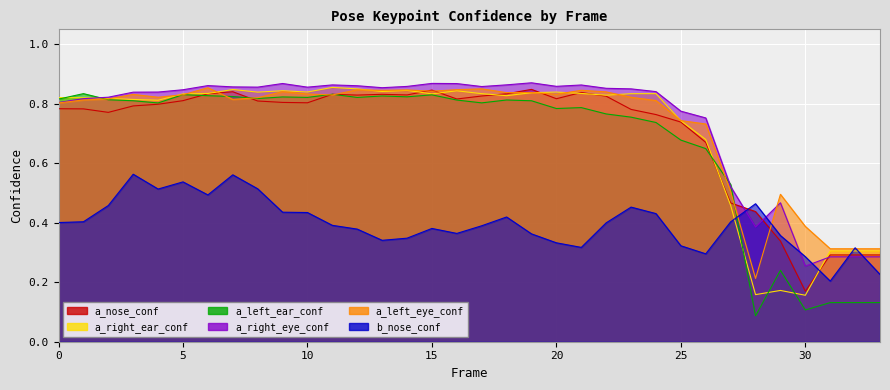

How many interior local peaks does the a_left_ear_confidence series have?

9